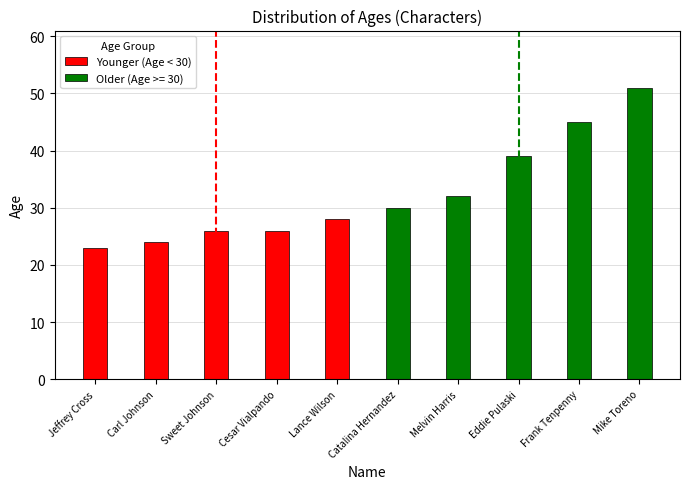

Reading left to right, list all the values displayed in this chart.

23	24	26	26	28